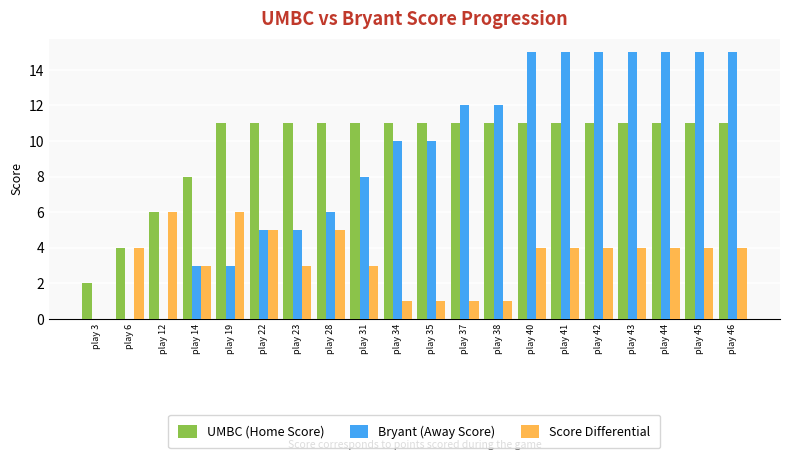

Which series has the largest range (max minus min)?

Bryant (Away Score)